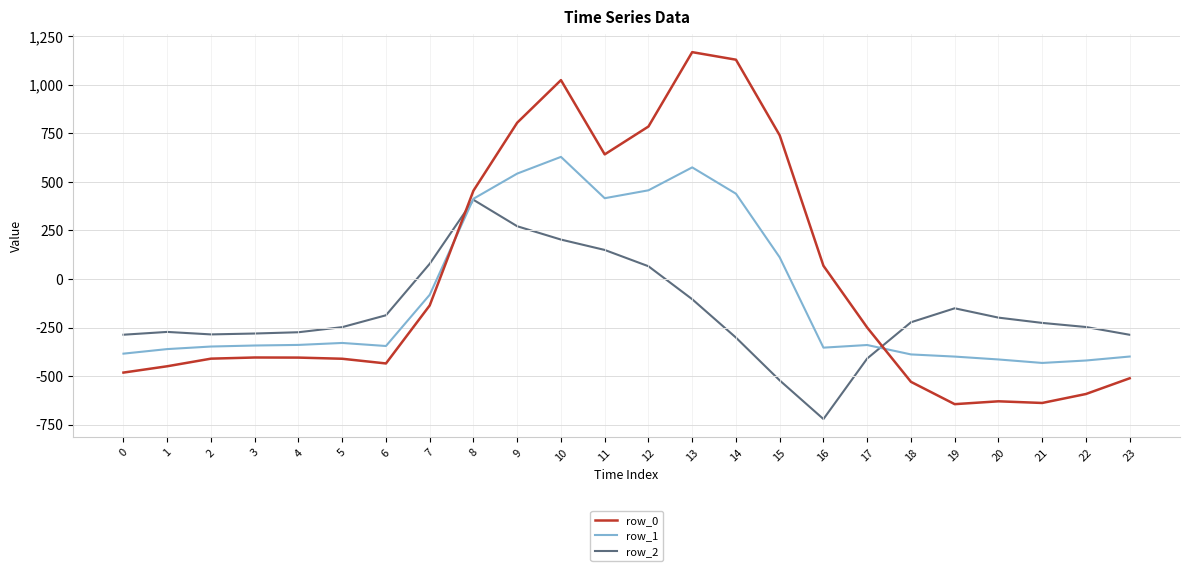

How many lines are shown in the chart?

3